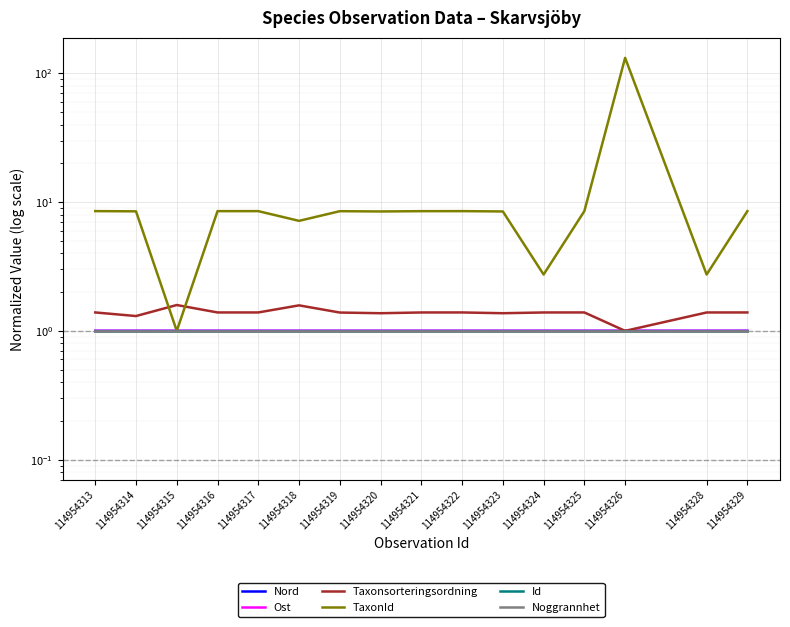

List the labels in order of Taxonsorteringsordning value, smallest first.

114954326, 114954314, 114954320, 114954323, 114954319, 114954321, 114954324, 114954328, 114954316, 114954317, 114954322, 114954329, 114954325, 114954313, 114954318, 114954315